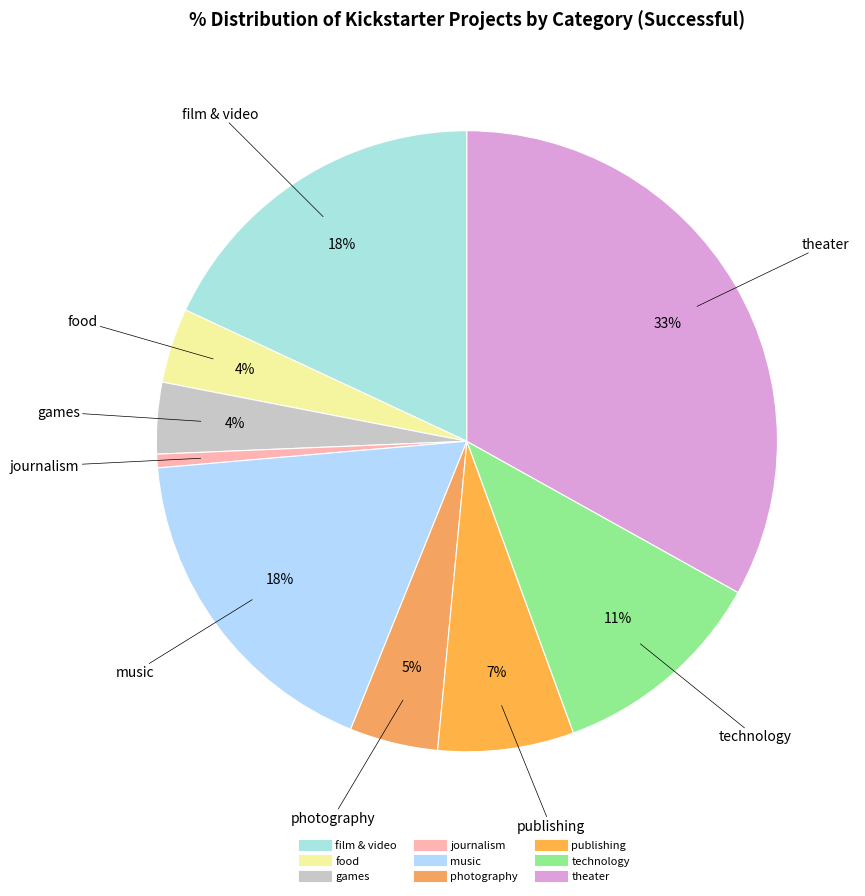

Which slice is the smallest?

journalism